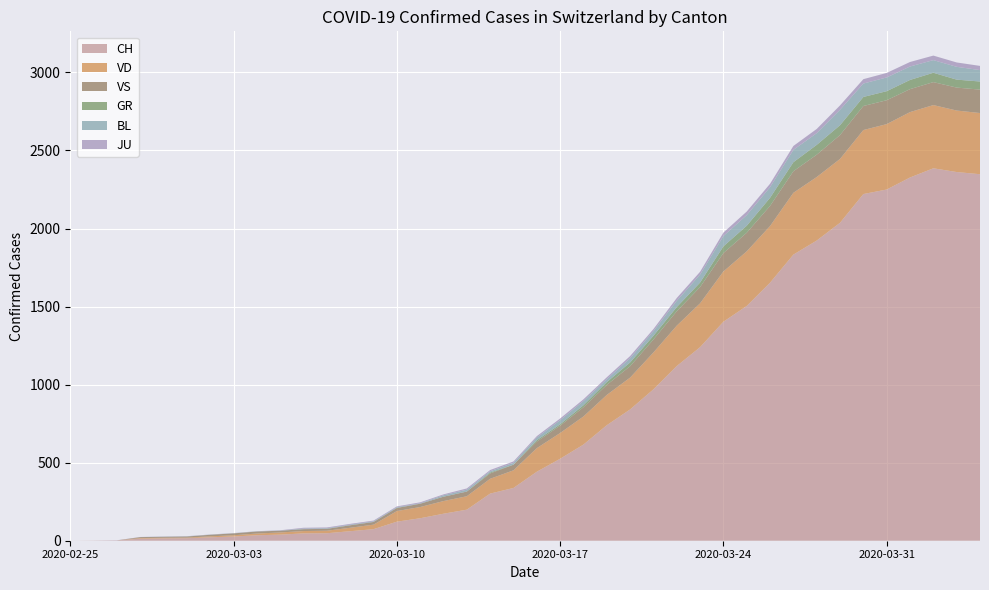

Reading left to right, extract all data points from this chart.

CH: 2020-02-25=0	2020-02-26=1	2020-02-27=2	2020-02-28=13	2020-02-29=15	2020-03-01=16	2020-03-02=22	2020-03-03=27	2020-03-04=35	2020-03-05=39	2020-03-06=47	2020-03-07=48	2020-03-08=61	2020-03-09=74	2020-03-10=122	2020-03-11=144	2020-03-12=173	2020-03-13=199	2020-03-14=302	2020-03-15=338	2020-03-16=442	2020-03-17=525	2020-03-18=616	2020-03-19=740	2020-03-20=841	2020-03-21=970	2020-03-22=1119	2020-03-23=1240	2020-03-24=1403	2020-03-25=1504	2020-03-26=1653	2020-03-27=1833	2020-03-28=1923	2020-03-29=2037	2020-03-30=2221	2020-03-31=2250	2020-04-01=2327	2020-04-02=2386	2020-04-03=2362	2020-04-04=2348
VD: 2020-02-25=0	2020-02-26=0	2020-02-27=0	2020-02-28=4	2020-02-29=4	2020-03-01=4	2020-03-02=6	2020-03-03=8	2020-03-04=11	2020-03-05=14	2020-03-06=15	2020-03-07=16	2020-03-08=22	2020-03-09=29	2020-03-10=68	2020-03-11=72	2020-03-12=81	2020-03-13=86	2020-03-14=95	2020-03-15=113	2020-03-16=151	2020-03-17=165	2020-03-18=180	2020-03-19=194	2020-03-20=204	2020-03-21=236	2020-03-22=259	2020-03-23=281	2020-03-24=322	2020-03-25=350	2020-03-26=363	2020-03-27=396	2020-03-28=407	2020-03-29=409	2020-03-30=410	2020-03-31=419	2020-04-01=419	2020-04-02=405	2020-04-03=394	2020-04-04=392
VS: 2020-02-25=0	2020-02-26=0	2020-02-27=0	2020-02-28=6	2020-02-29=6	2020-03-01=7	2020-03-02=10	2020-03-03=12	2020-03-04=13	2020-03-05=11	2020-03-06=12	2020-03-07=12	2020-03-08=16	2020-03-09=17	2020-03-10=20	2020-03-11=21	2020-03-12=28	2020-03-13=30	2020-03-14=34	2020-03-15=36	2020-03-16=42	2020-03-17=47	2020-03-18=59	2020-03-19=64	2020-03-20=73	2020-03-21=83	2020-03-22=92	2020-03-23=104	2020-03-24=118	2020-03-25=119	2020-03-26=129	2020-03-27=138	2020-03-28=143	2020-03-29=153	2020-03-30=154	2020-03-31=153	2020-04-01=147	2020-04-02=147	2020-04-03=147	2020-04-04=150
GR: 2020-02-25=0	2020-02-26=0	2020-02-27=0	2020-02-28=0	2020-02-29=0	2020-03-01=0	2020-03-02=0	2020-03-03=0	2020-03-04=0	2020-03-05=0	2020-03-06=0	2020-03-07=0	2020-03-08=0	2020-03-09=0	2020-03-10=0	2020-03-11=0	2020-03-12=0	2020-03-13=0	2020-03-14=6	2020-03-15=0	2020-03-16=9	2020-03-17=9	2020-03-18=13	2020-03-19=18	2020-03-20=24	2020-03-21=24	2020-03-22=27	2020-03-23=29	2020-03-24=43	2020-03-25=45	2020-03-26=52	2020-03-27=58	2020-03-28=63	2020-03-29=63	2020-03-30=58	2020-03-31=58	2020-04-01=59	2020-04-02=60	2020-04-03=51	2020-04-04=52
BL: 2020-02-25=0	2020-02-26=0	2020-02-27=0	2020-02-28=0	2020-02-29=1	2020-03-01=1	2020-03-02=1	2020-03-03=1	2020-03-04=1	2020-03-05=1	2020-03-06=4	2020-03-07=4	2020-03-08=4	2020-03-09=4	2020-03-10=5	2020-03-11=3	2020-03-12=9	2020-03-13=12	2020-03-14=8	2020-03-15=12	2020-03-16=17	2020-03-17=26	2020-03-18=27	2020-03-19=19	2020-03-20=27	2020-03-21=30	2020-03-22=40	2020-03-23=51	2020-03-24=66	2020-03-25=68	2020-03-26=68	2020-03-27=79	2020-03-28=75	2020-03-29=99	2020-03-30=86	2020-03-31=88	2020-04-01=86	2020-04-02=81	2020-04-03=82	2020-04-04=73
JU: 2020-02-25=0	2020-02-26=0	2020-02-27=1	2020-02-28=1	2020-02-29=1	2020-03-01=1	2020-03-02=1	2020-03-03=1	2020-03-04=1	2020-03-05=2	2020-03-06=5	2020-03-07=5	2020-03-08=5	2020-03-09=5	2020-03-10=5	2020-03-11=6	2020-03-12=6	2020-03-13=8	2020-03-14=8	2020-03-15=9	2020-03-16=9	2020-03-17=11	2020-03-18=11	2020-03-19=12	2020-03-20=14	2020-03-21=13	2020-03-22=18	2020-03-23=18	2020-03-24=22	2020-03-25=23	2020-03-26=22	2020-03-27=25	2020-03-28=27	2020-03-29=28	2020-03-30=28	2020-03-31=29	2020-04-01=29	2020-04-02=29	2020-04-03=28	2020-04-04=27